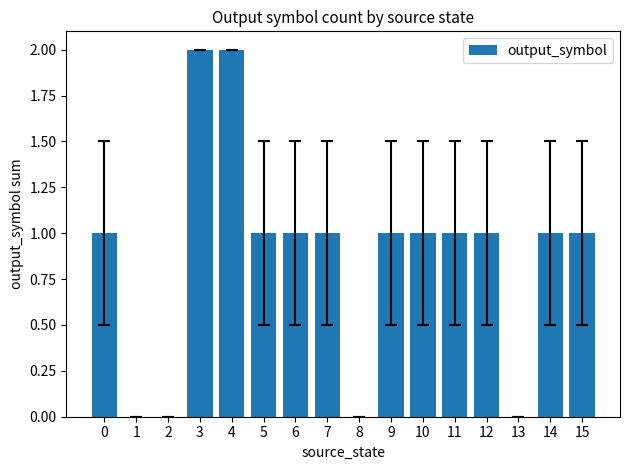

Approximately how many times larger is the value at 7 compared to 12?

1.0